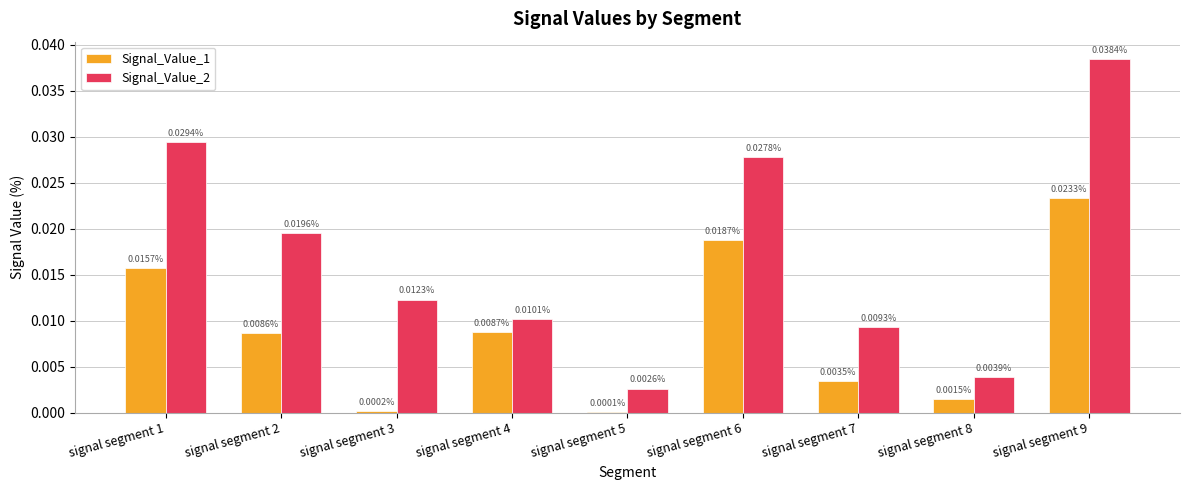

Between signal segment 1 and signal segment 6, which series saw the biggest shift?

Signal_Value_1